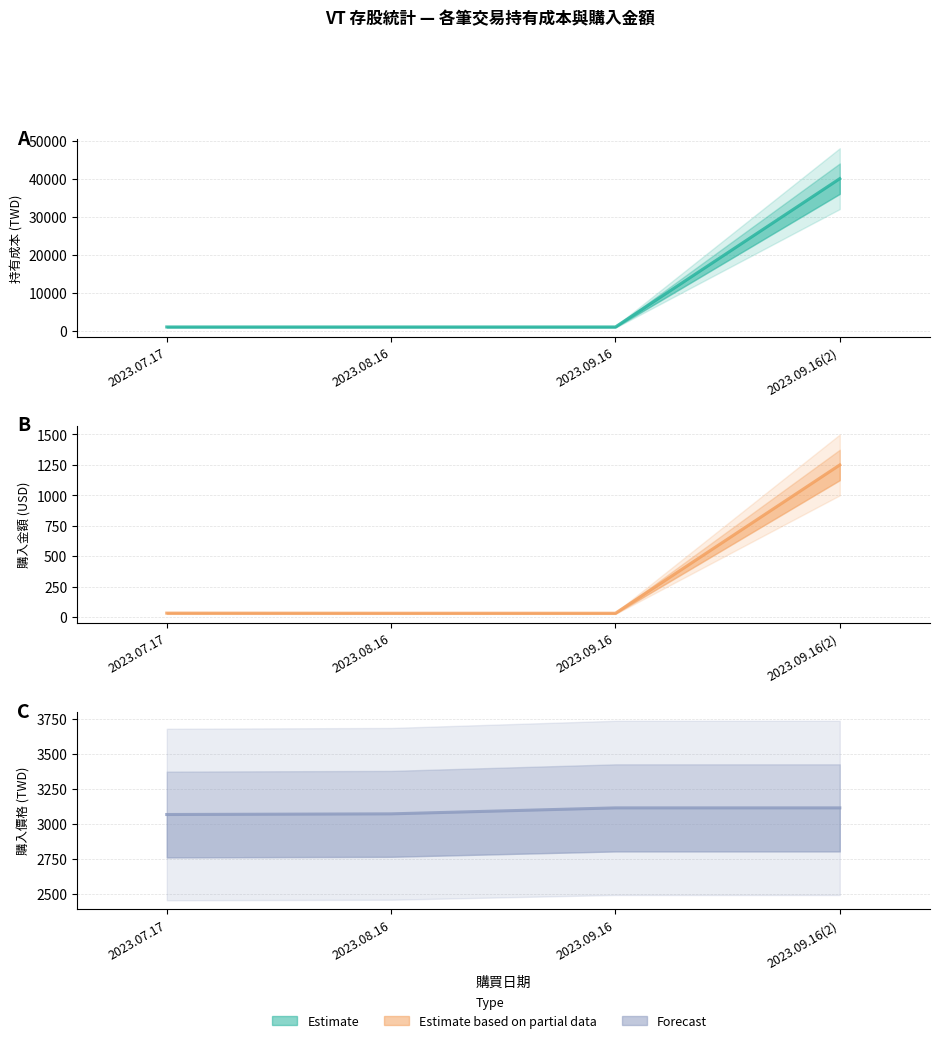

How many categories are shown in the chart?

4